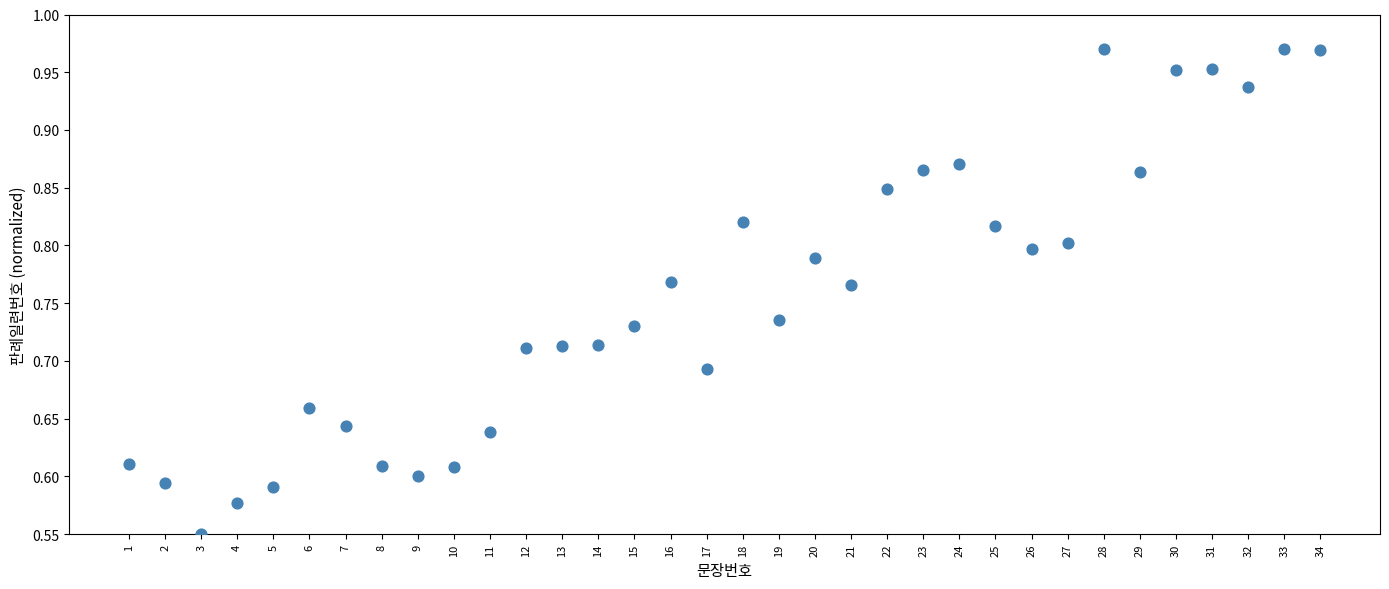

What is the range of X values (max minus min)?

33.0